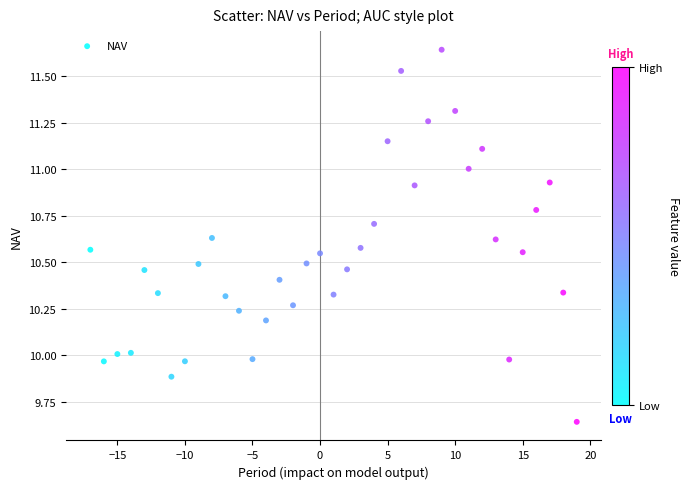

What is the range of X values (max minus min)?

36.0